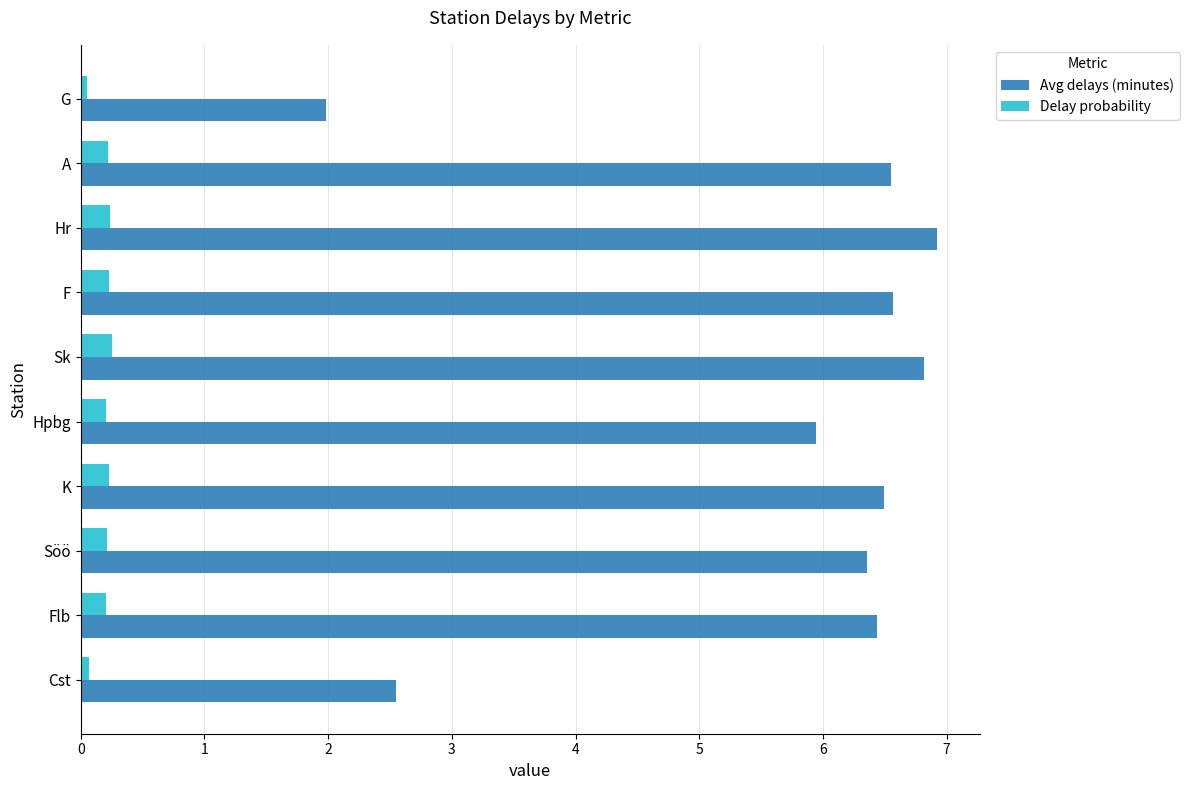

List the series in order of their peak value, lowest first.

Delay probability, Avg delays (minutes)